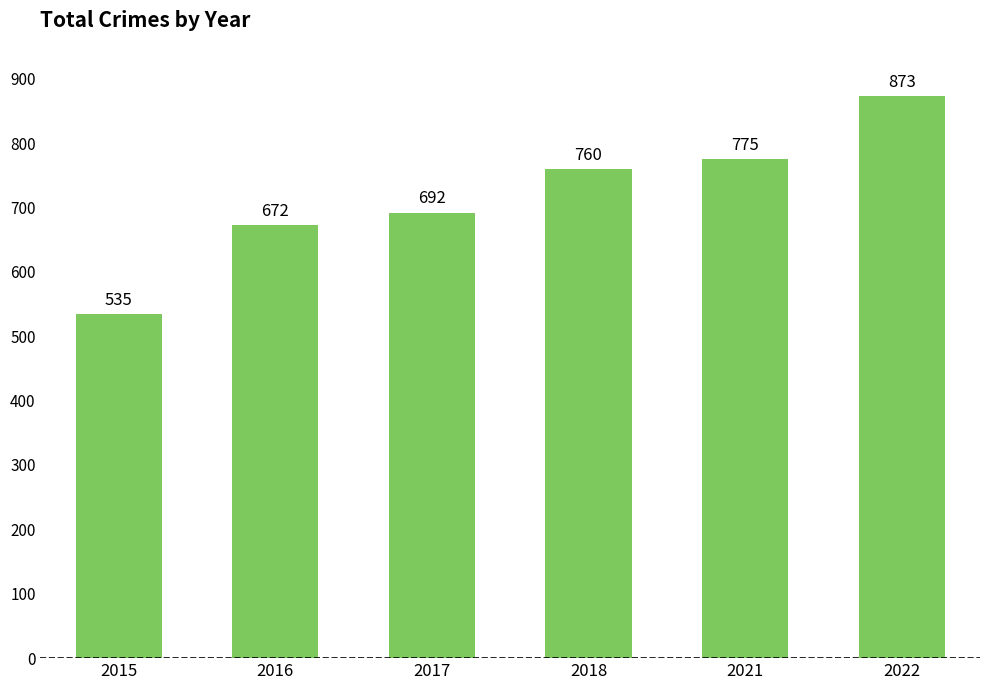

What is the difference between the values at 2021 and 2018?

15